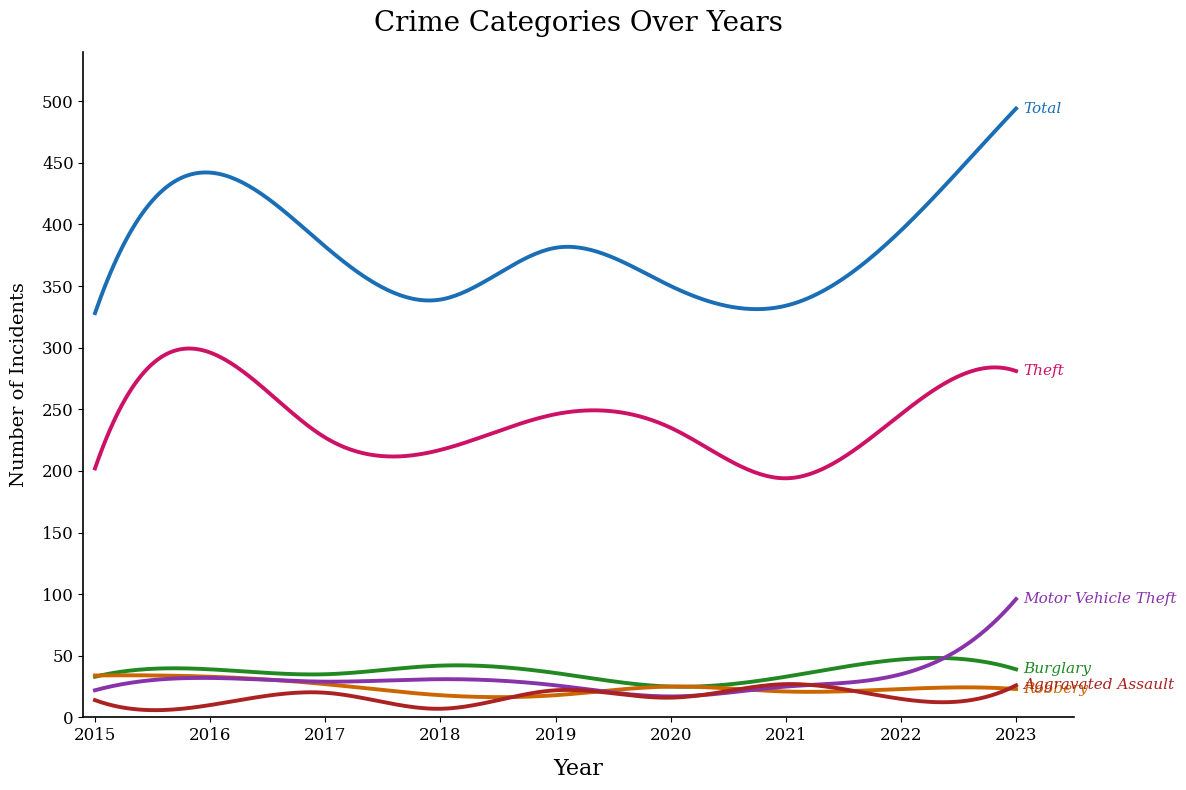

What is the greatest value displayed?

494.0